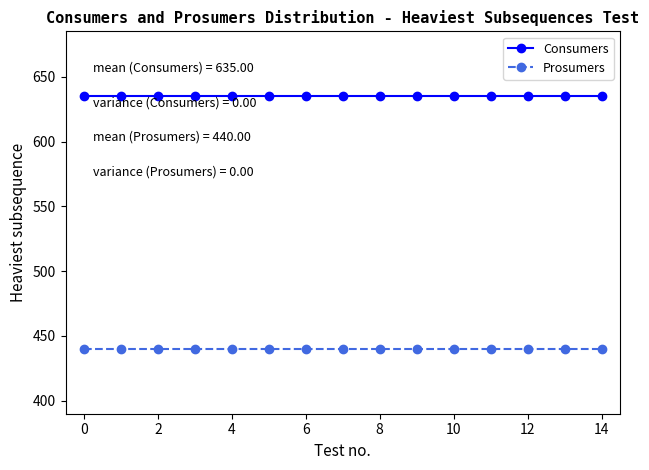

What is the greatest value displayed?

635